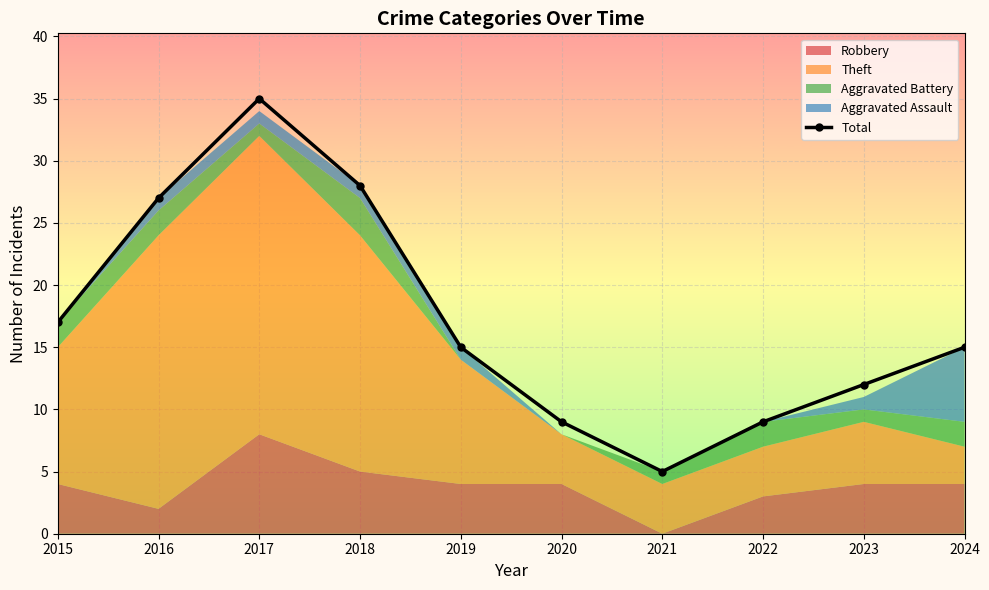

Which category has the highest value across all series?

2017